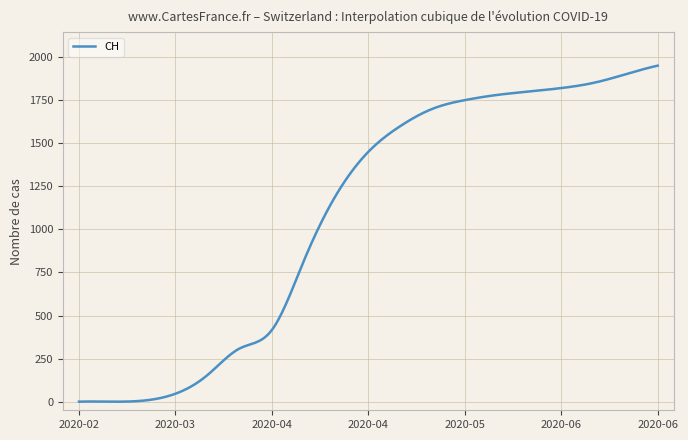

What is the greatest value displayed?

1950.0